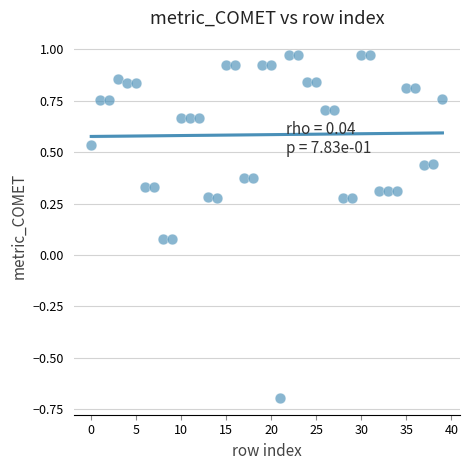

What is the range of Y values (max minus min)?

1.7